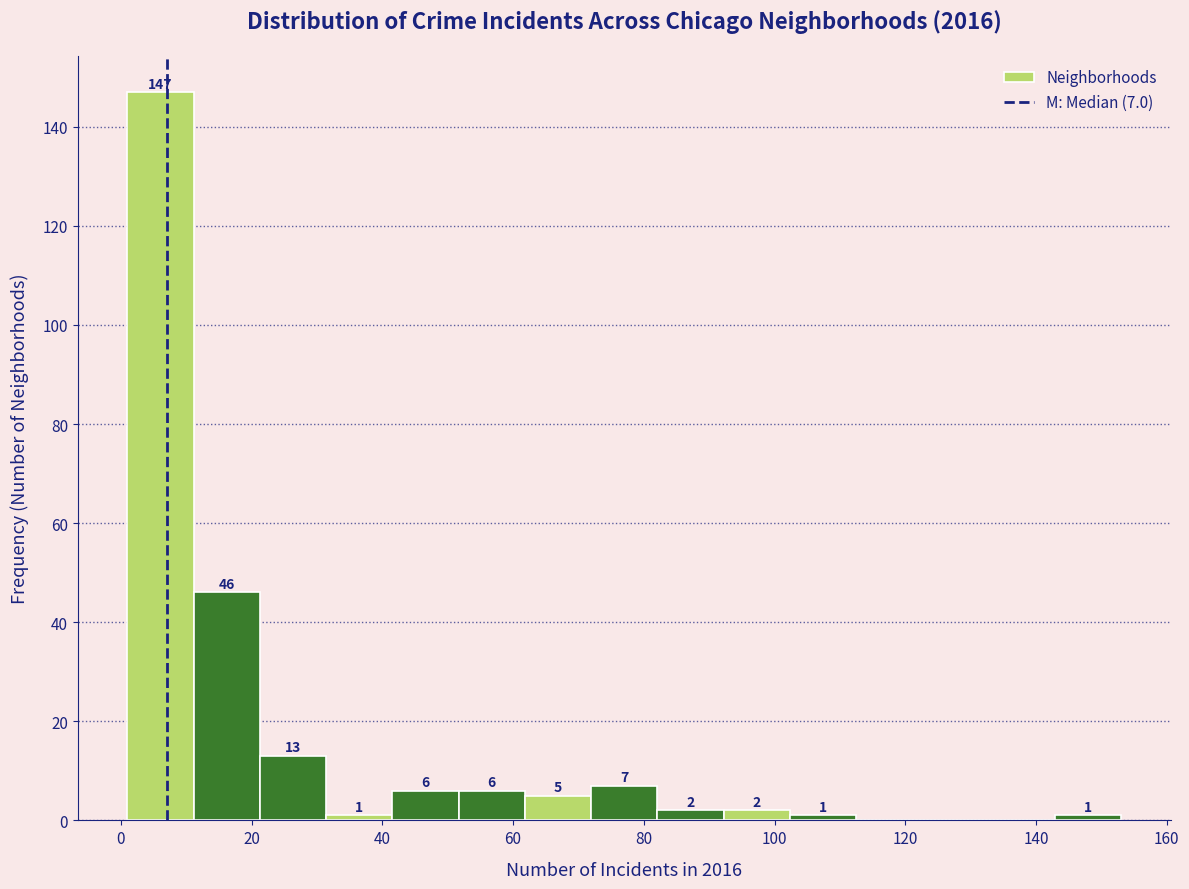

Which range on the x-axis has the tallest bar?

2 to 12